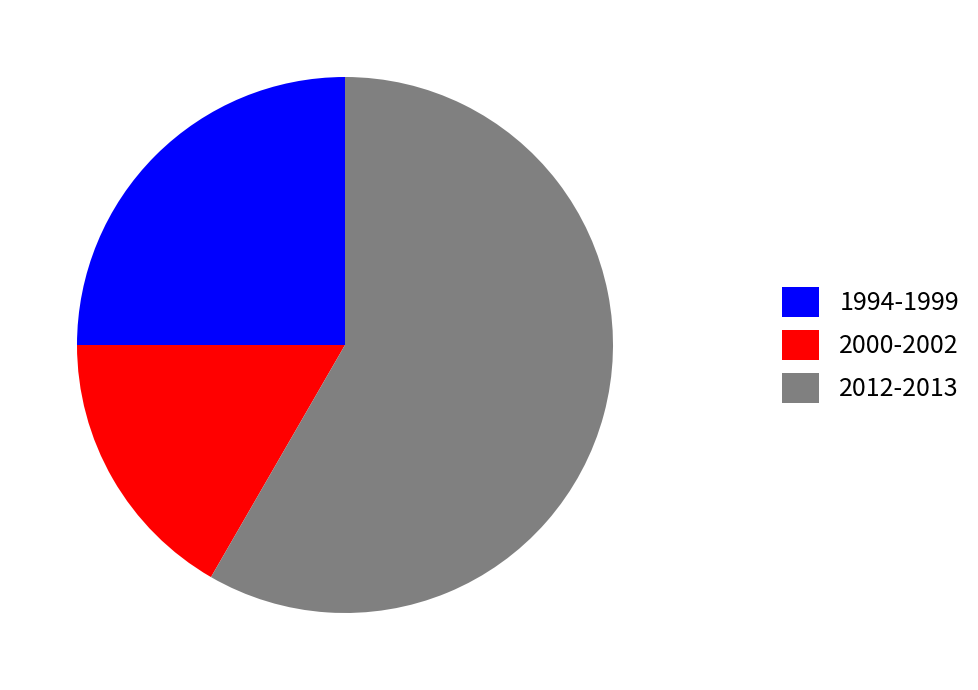

What is the smallest slice in the pie chart?

2000-2002